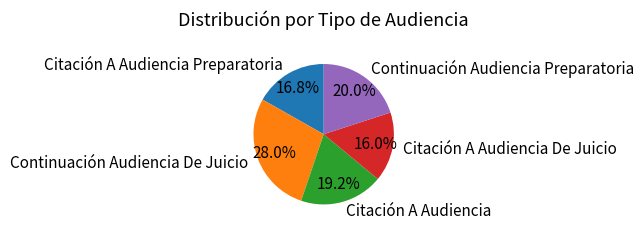

True or false: Citación A Audiencia accounts for 19% of the total.

True